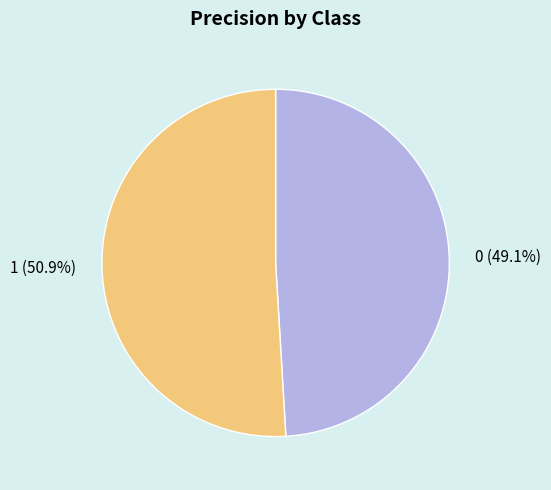

Count the number of slices in the pie.

2